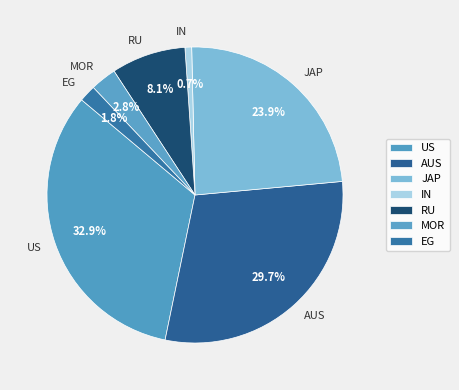

What percentage is the US slice, to the nearest percent?

33%